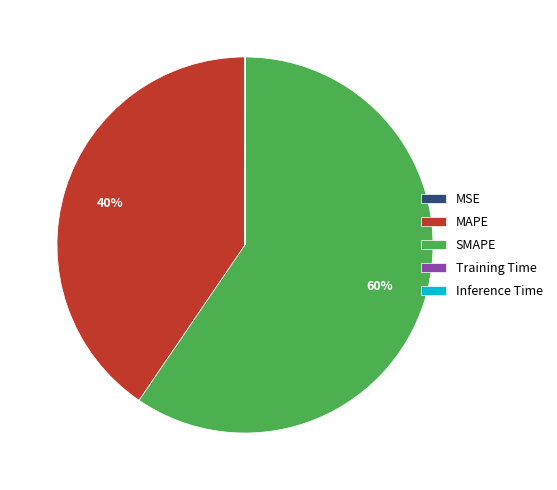

To the nearest percent, what portion does MAPE represent?

40%